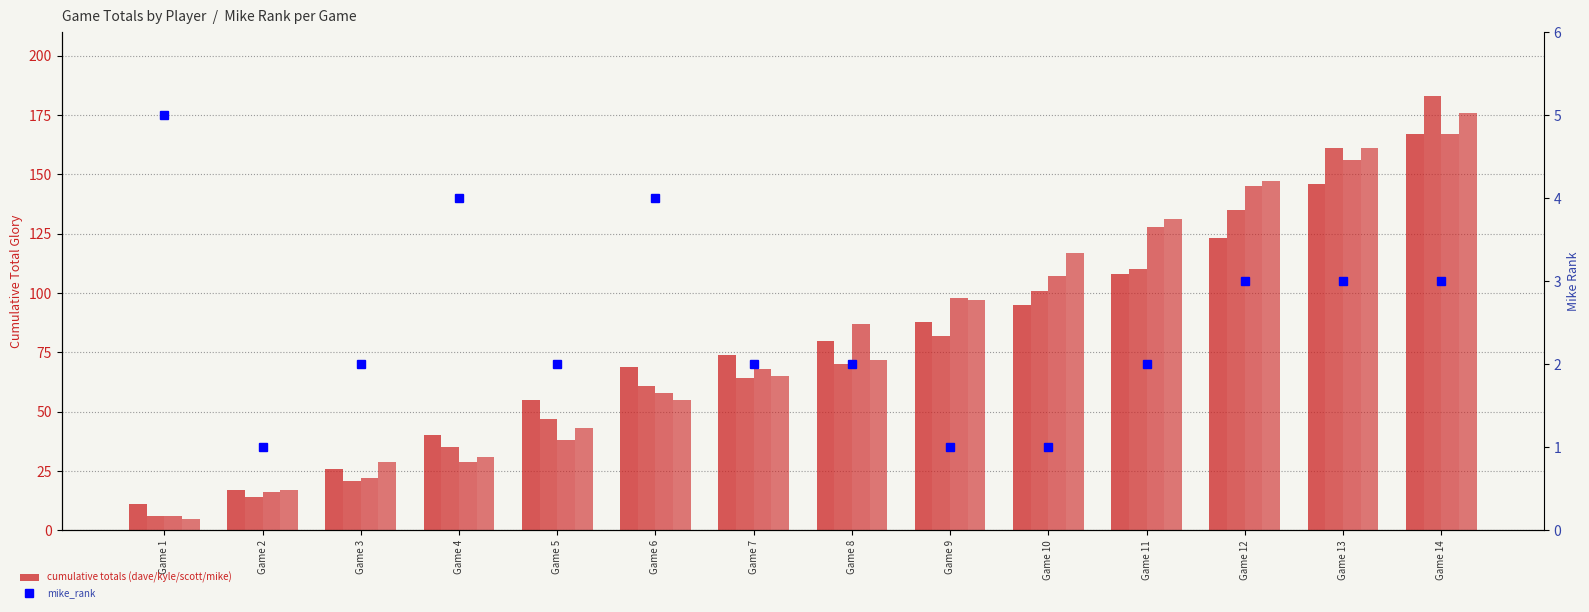

What is the value of the dave_total bar at the 12th from the left?

123